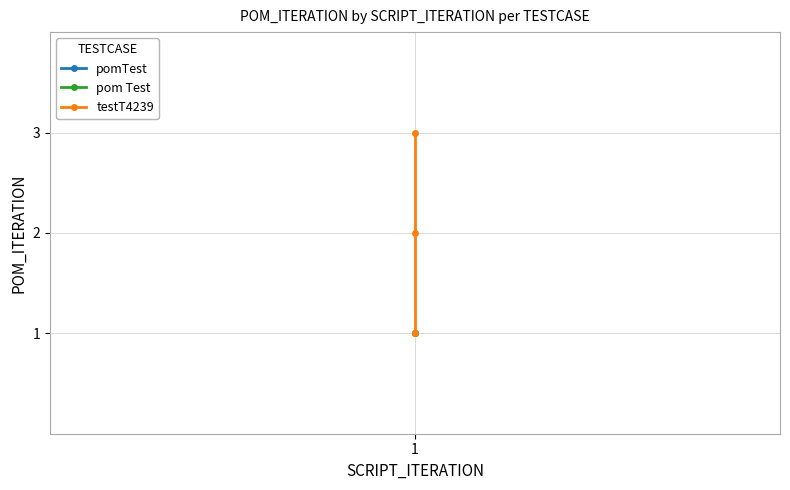

What is the difference between the values at 1 and 2?

2